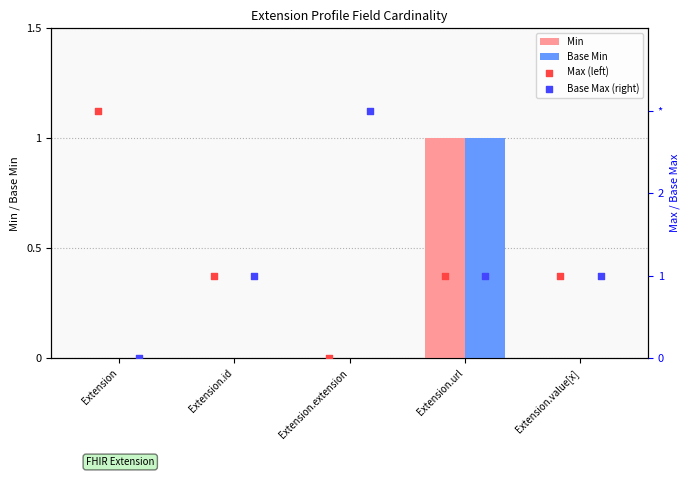

Is it true that Min equals 0 at Extension.id?

True